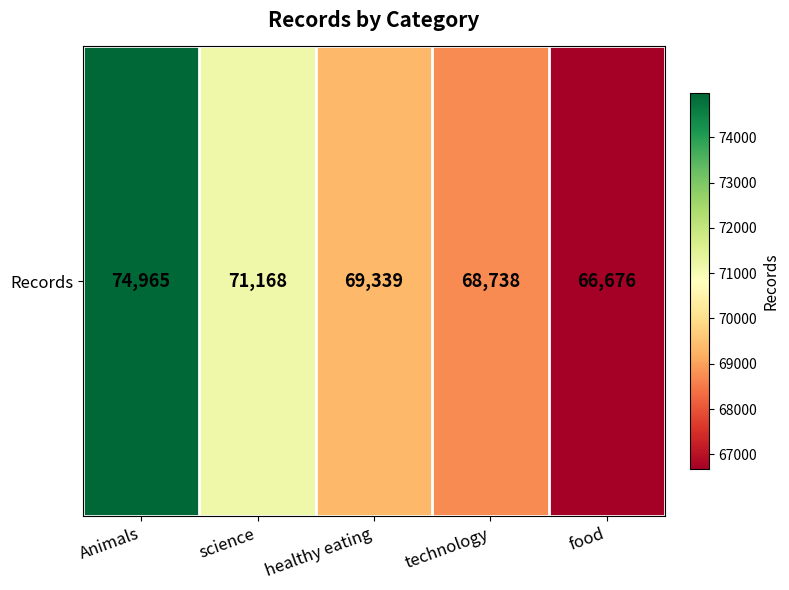

What is the difference between the maximum and minimum values?

8289